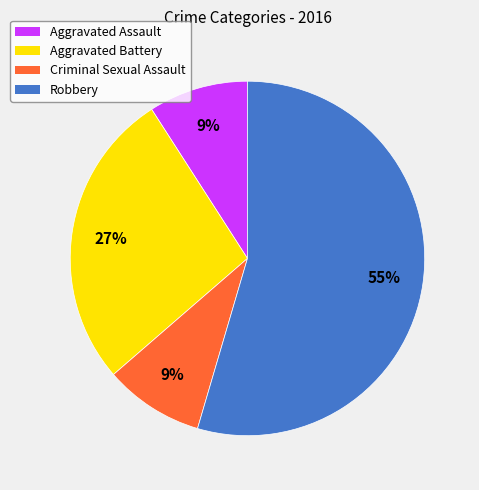

Which has a higher value, Aggravated Battery or Criminal Sexual Assault?

Aggravated Battery